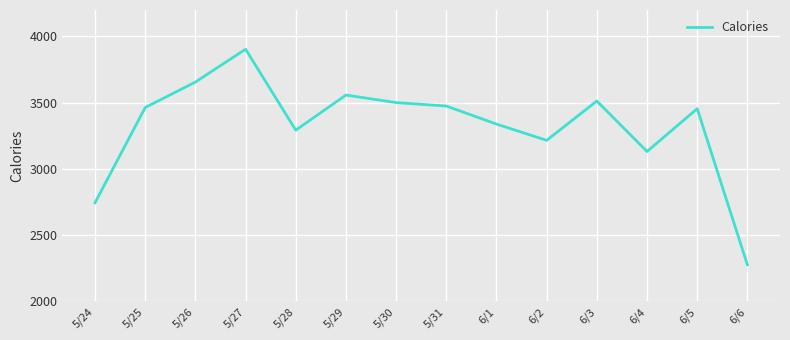

What is the difference between the maximum and minimum values?

1627